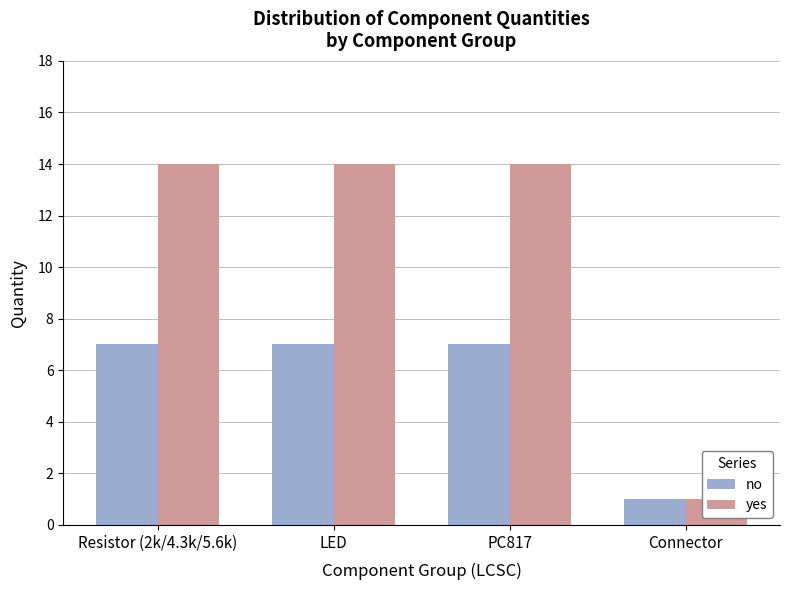

How many bars are there in total?

8